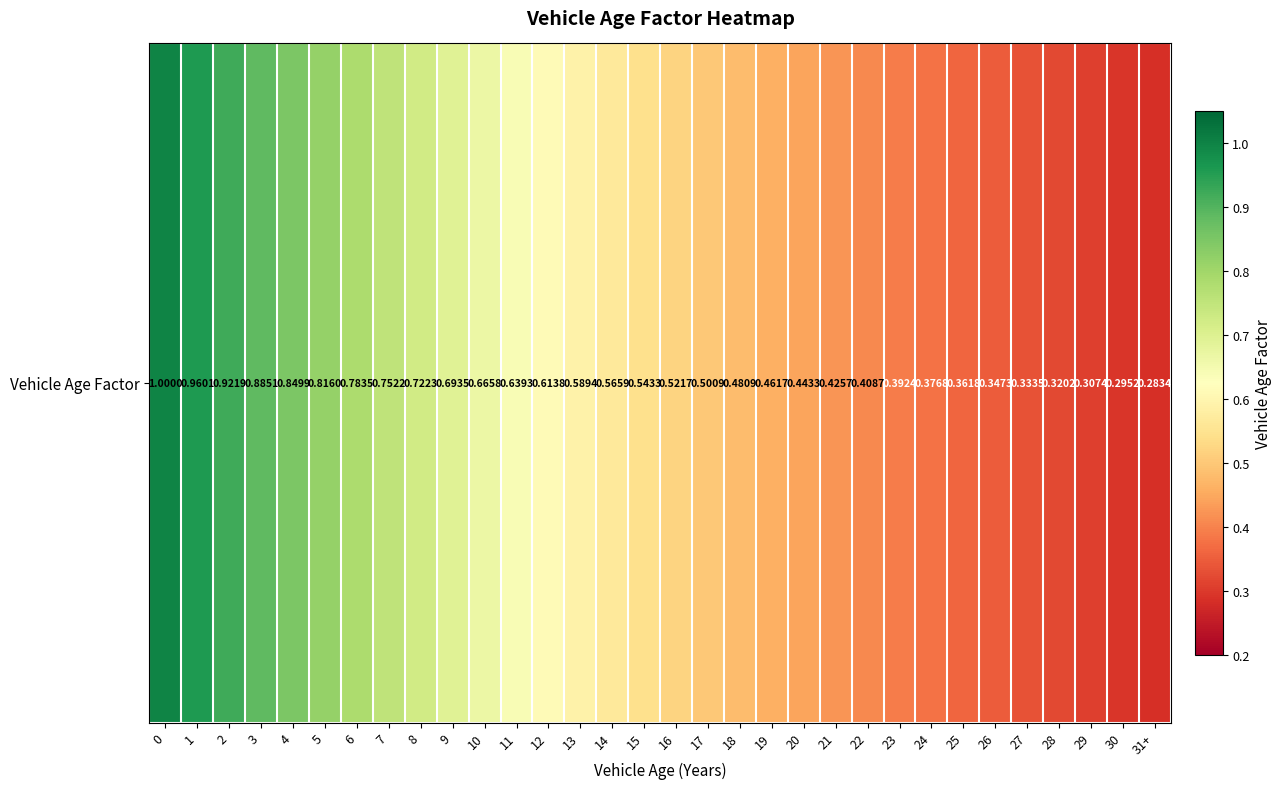

The value at 4 is 0.8. True or false?

True